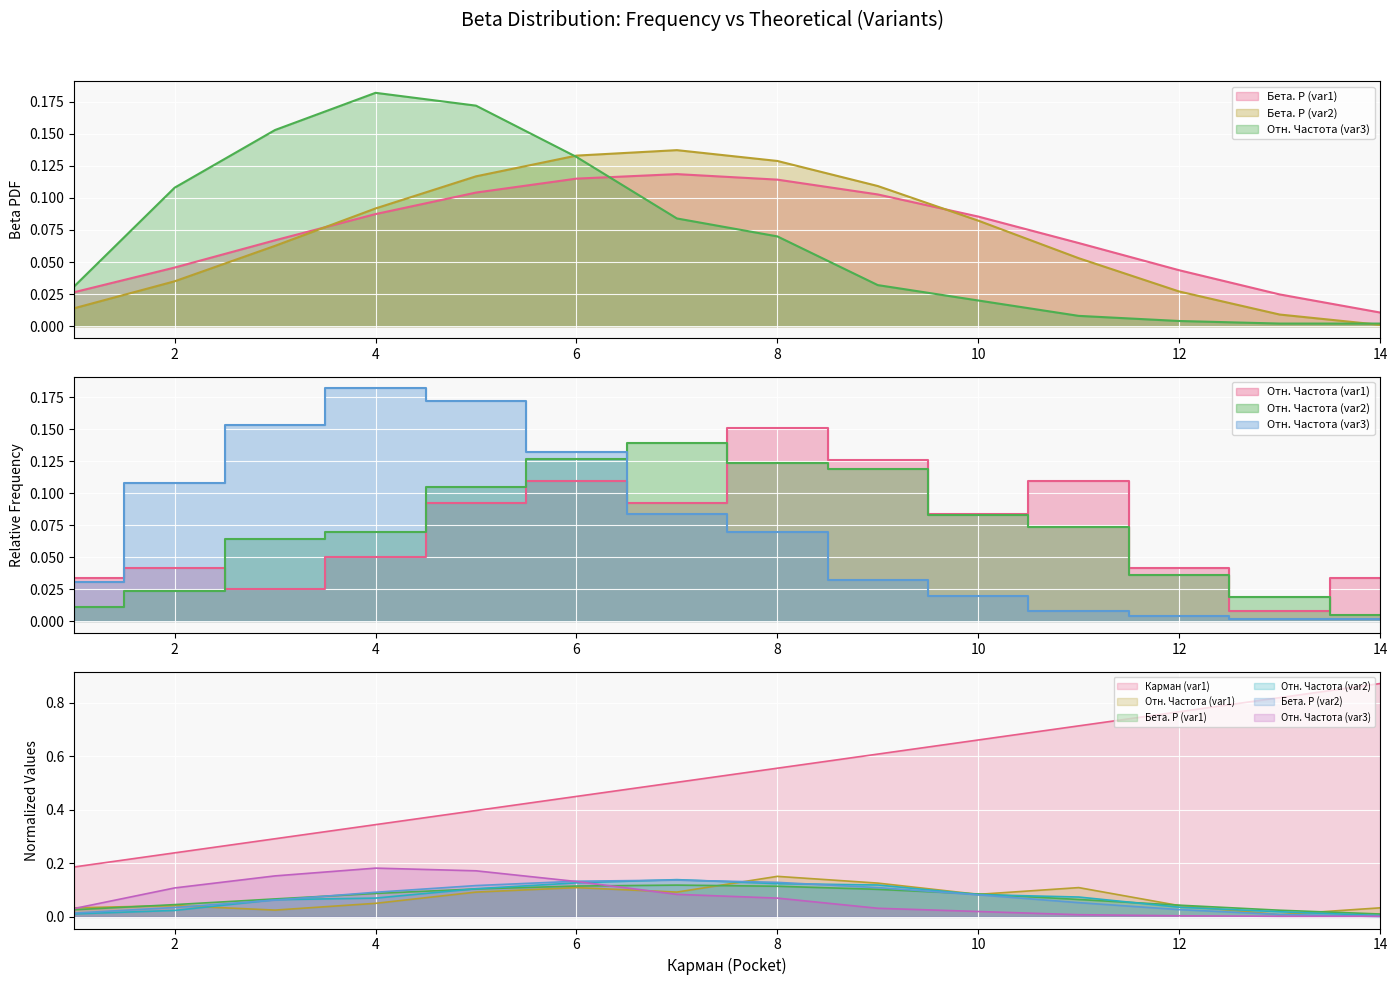

True or false: Отн. Частота (var3) and Бета. Р (var1) cross at least once.

True